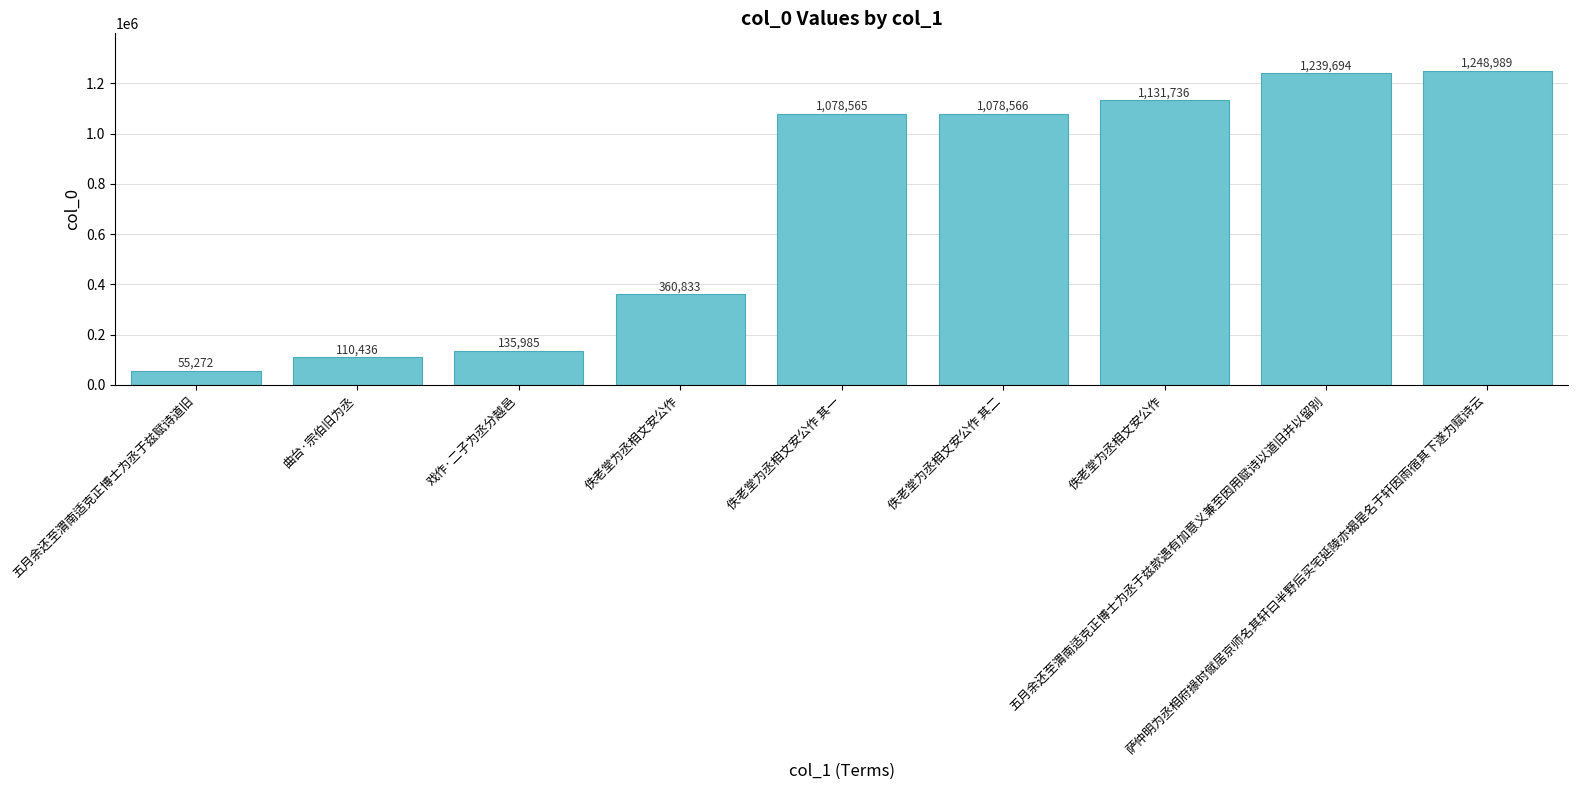

List the labels in order of value, largest first.

萨仲明为丞相府掾时僦居京师名其轩曰半野后买宅延陵亦揭是名于轩因雨宿其下遂为赋诗云, 五月余还至渭南适克正博士为丞于兹款遇有加意义兼至因用赋诗以道旧并以留别, 佚老堂为丞相文安公作, 佚老堂为丞相文安公作 其二, 佚老堂为丞相文安公作 其一, 佚老堂为丞相文安公作, 戏作·二子为丞分越邑, 曲台·宗伯旧为丞, 五月余还至渭南适克正博士为丞于兹赋诗道旧